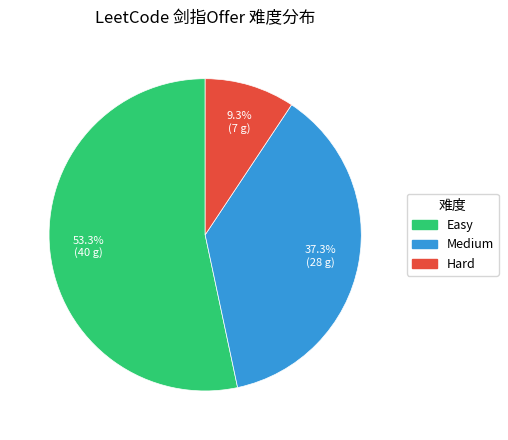

What percentage is the Easy slice, to the nearest percent?

53%